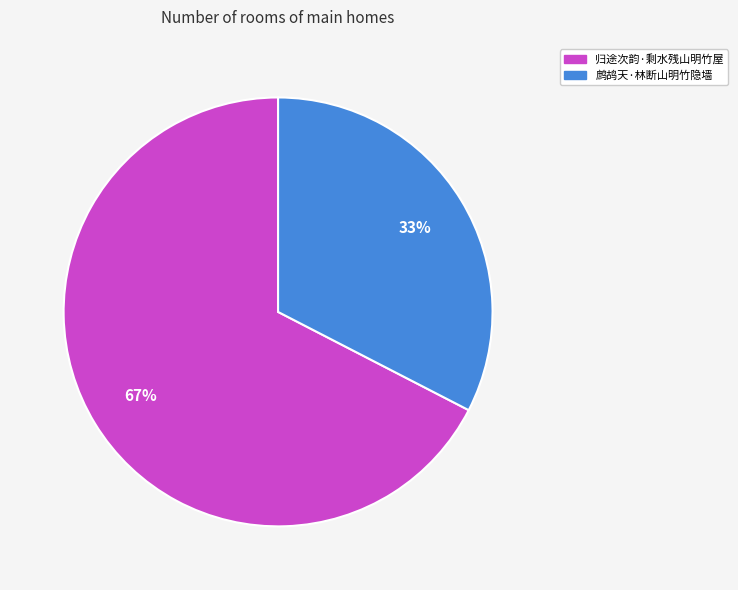

To the nearest percent, what is the average slice percentage?

50%